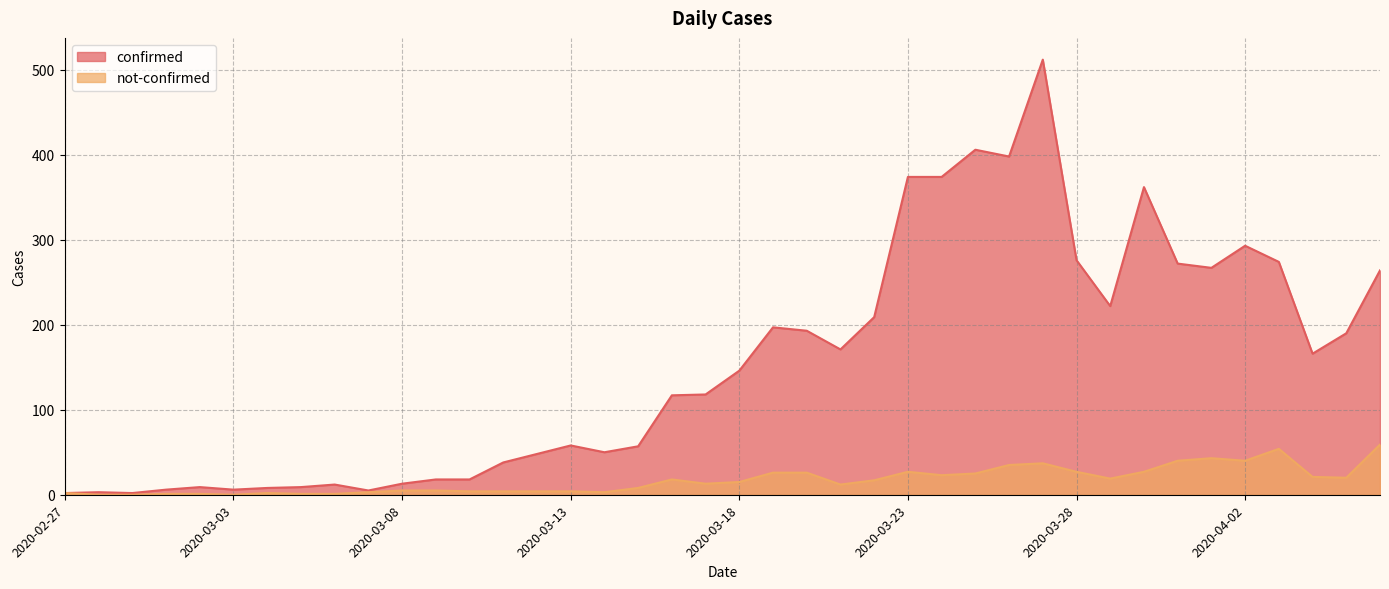

Reading right to left, transcribe all the data shown in this chart.

confirmed: 2020-04-06=264	2020-04-05=190	2020-04-04=166	2020-04-03=274	2020-04-02=293	2020-04-01=267	2020-03-31=272	2020-03-30=362	2020-03-29=222	2020-03-28=276	2020-03-27=512	2020-03-26=398	2020-03-25=406	2020-03-24=374	2020-03-23=374	2020-03-22=209	2020-03-21=171	2020-03-20=193	2020-03-19=197	2020-03-18=146	2020-03-17=118	2020-03-16=117	2020-03-15=57	2020-03-14=50	2020-03-13=58	2020-03-12=48	2020-03-11=38	2020-03-10=18	2020-03-09=18	2020-03-08=13	2020-03-07=5	2020-03-06=12	2020-03-05=9	2020-03-04=8	2020-03-03=6	2020-03-02=9	2020-03-01=6	2020-02-29=2	2020-02-28=3	2020-02-27=2
not-confirmed: 2020-04-06=59	2020-04-05=20	2020-04-04=21	2020-04-03=54	2020-04-02=40	2020-04-01=43	2020-03-31=40	2020-03-30=27	2020-03-29=19	2020-03-28=27	2020-03-27=37	2020-03-26=35	2020-03-25=25	2020-03-24=23	2020-03-23=27	2020-03-22=17	2020-03-21=12	2020-03-20=26	2020-03-19=26	2020-03-18=15	2020-03-17=13	2020-03-16=18	2020-03-15=8	2020-03-14=3	2020-03-13=4	2020-03-12=4	2020-03-11=4	2020-03-10=4	2020-03-09=5	2020-03-08=5	2020-03-07=3	2020-03-06=1	2020-03-05=1	2020-03-04=2	2020-03-03=0	2020-03-02=1	2020-03-01=1	2020-02-29=0	2020-02-28=0	2020-02-27=2